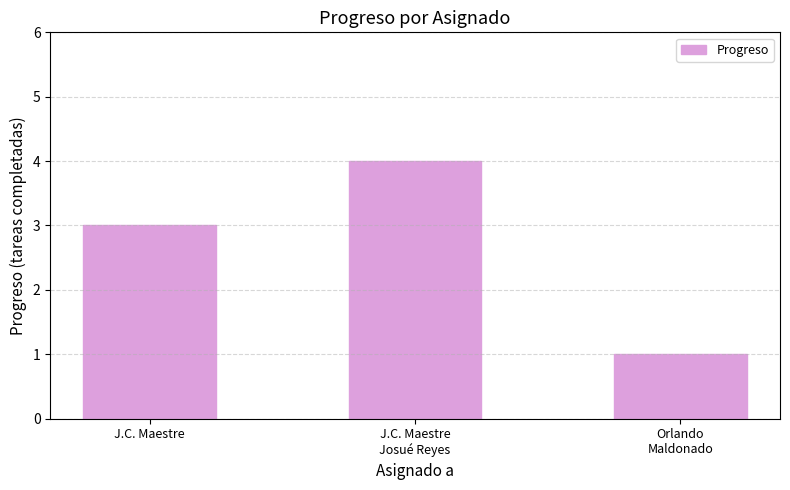

Rank the categories by value from lowest to highest.

Orlando
Maldonado, J.C. Maestre, J.C. Maestre
Josué Reyes